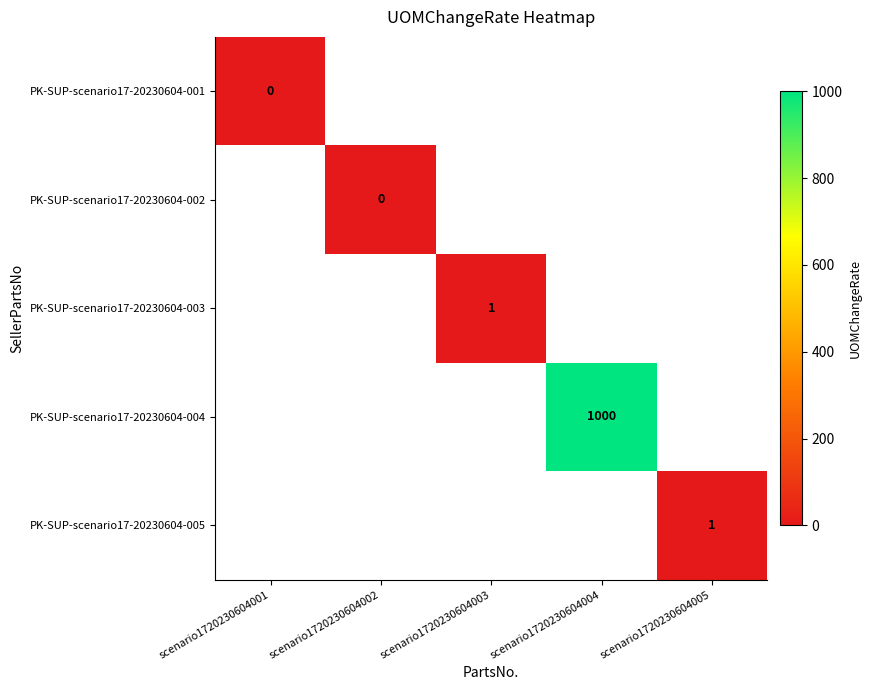

Is it true that PK-SUP-scenario17-20230604-005 equals 1 at scenario1720230604005?

True